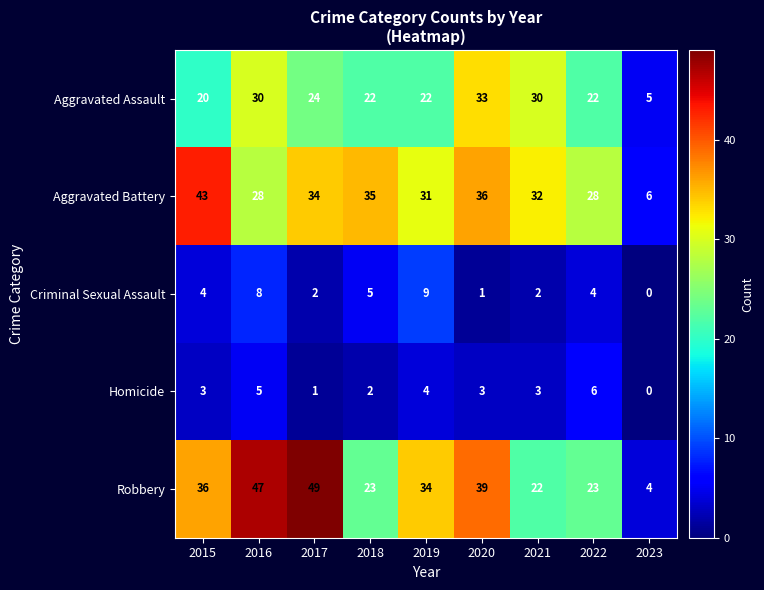

At which category does the chart reach its peak across all series?

2017